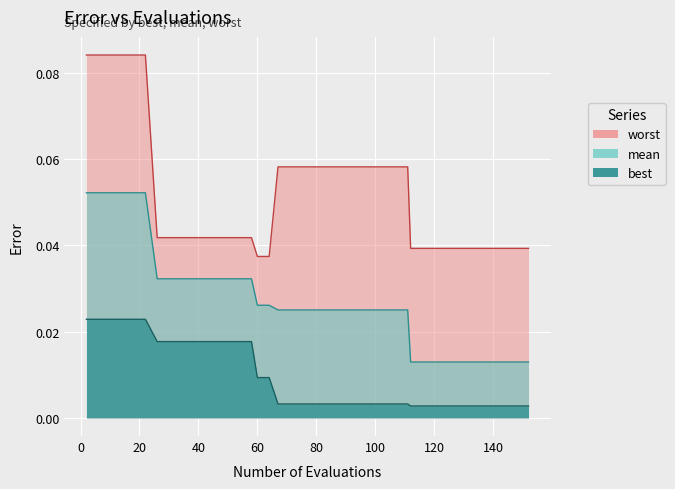

True or false: best and mean intersect in this chart.

False